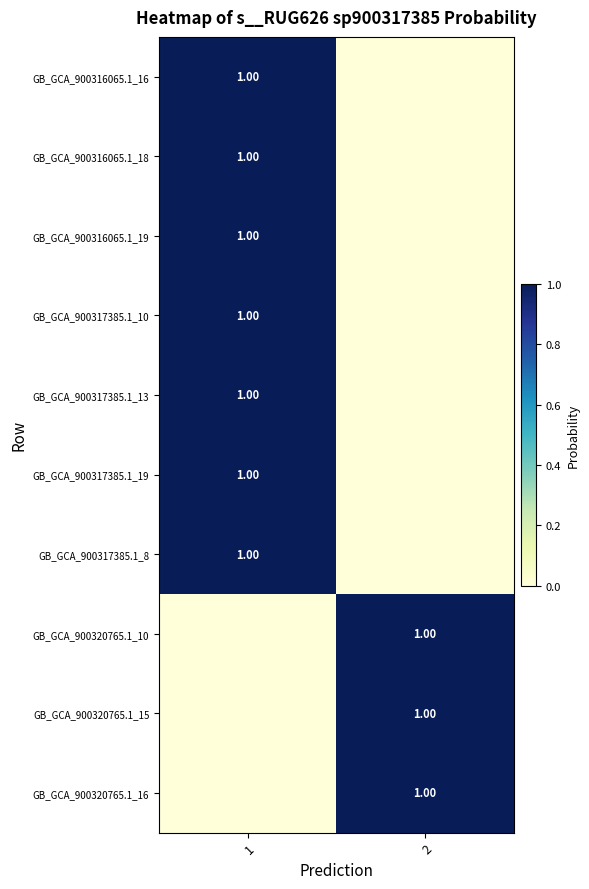

What is the maximum value for GB_GCA_900317385.1_13?

1.0